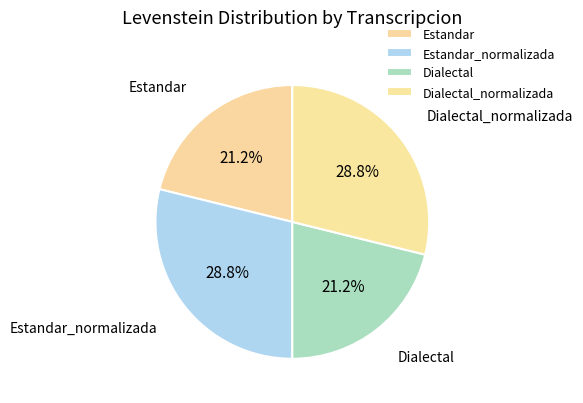

Combined, what portion of the pie is Estandar and Estandar_normalizada?

50.0%